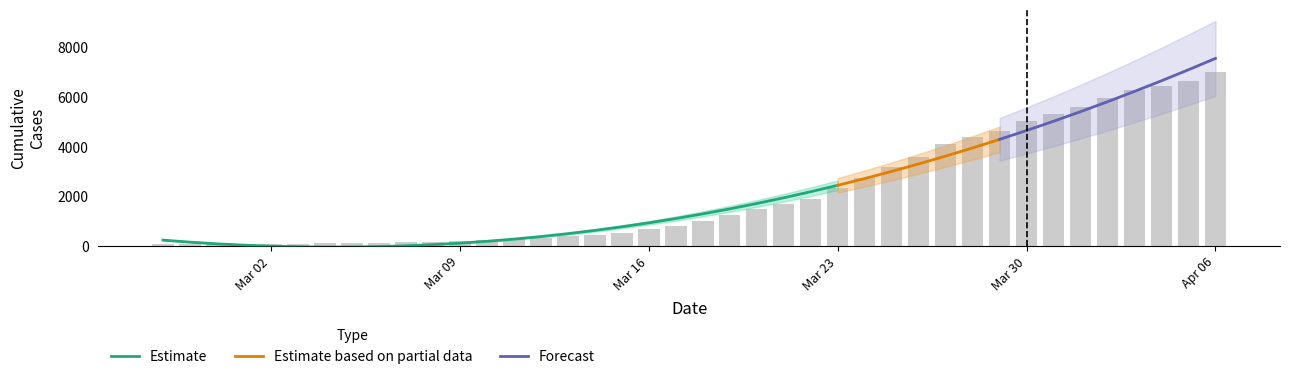

Where does the data first go above 993?

2020-03-19